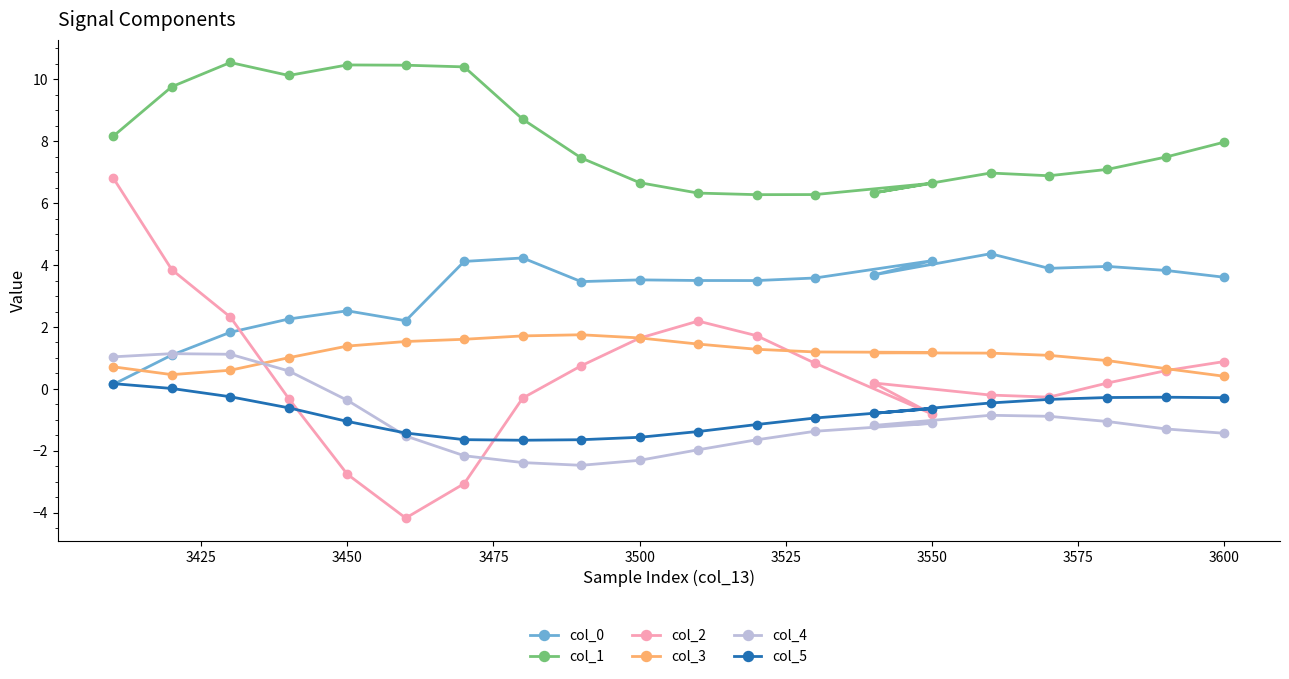

After their last crossing, which series has the higher values: col_2 or col_0?

col_0